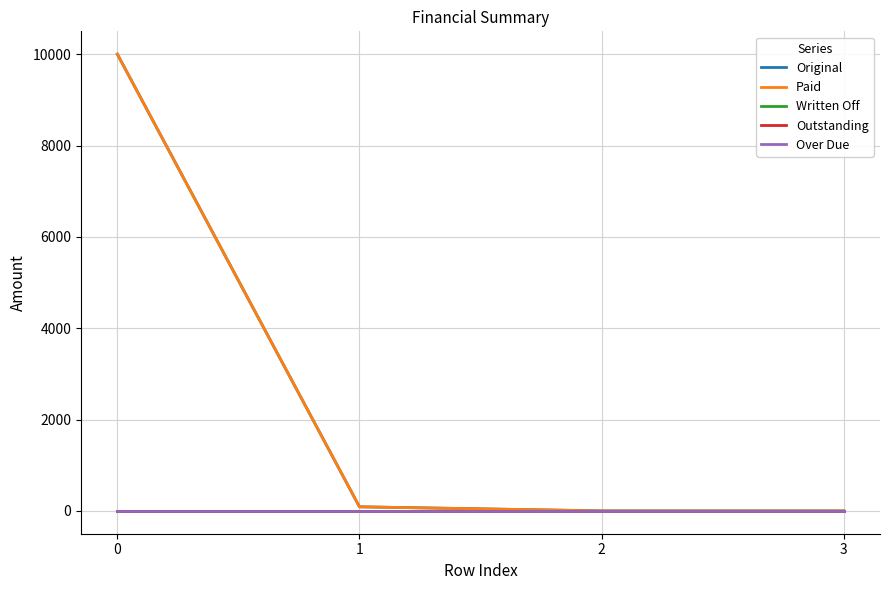

Is this an area chart (filled region under the line)?

No